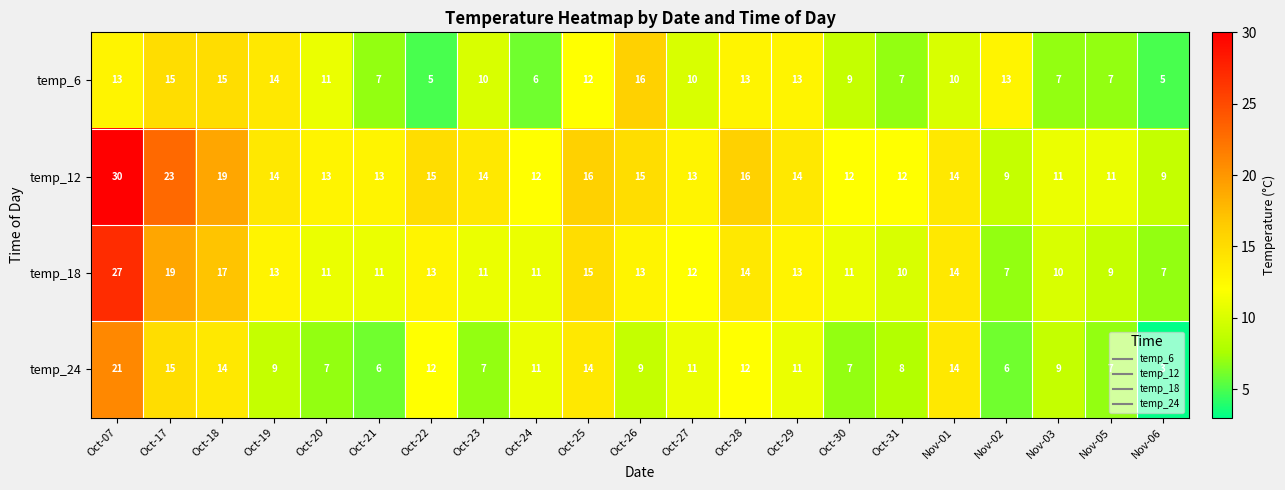

At which label does temp_24 first exceed 9?

Oct-07